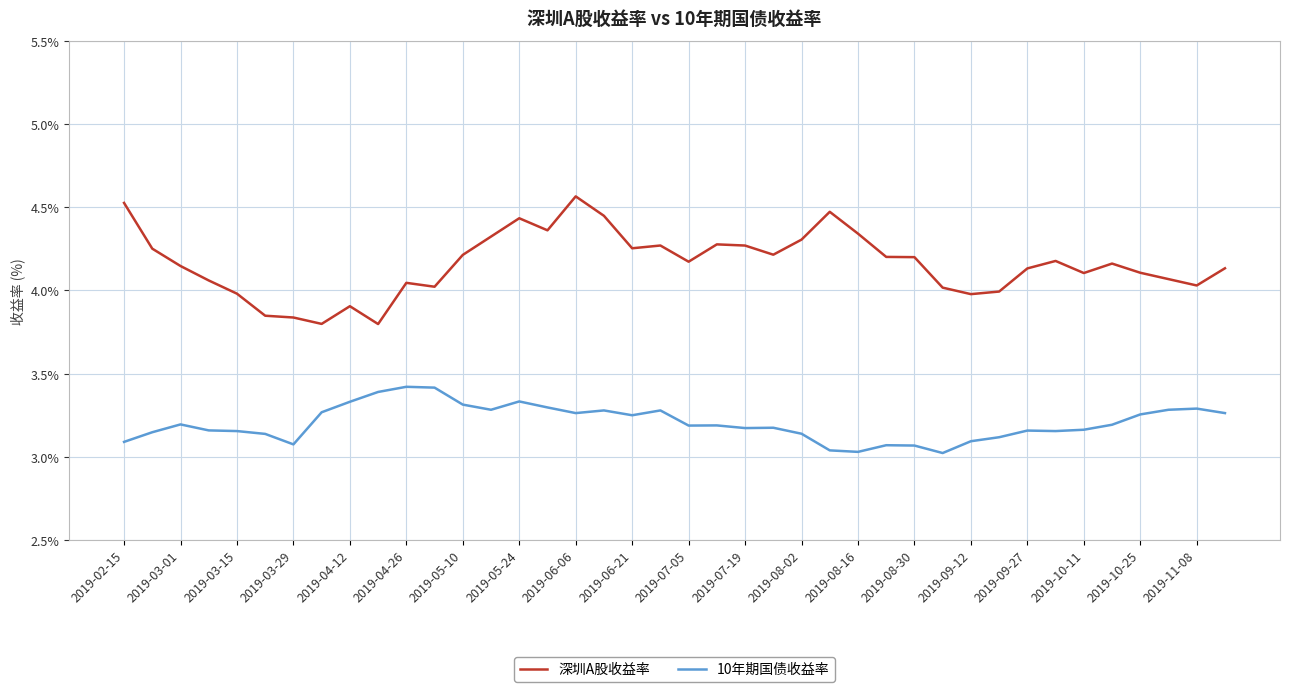

True or false: 深圳A股收益率 has more than 1 points higher than both neighbors.

True